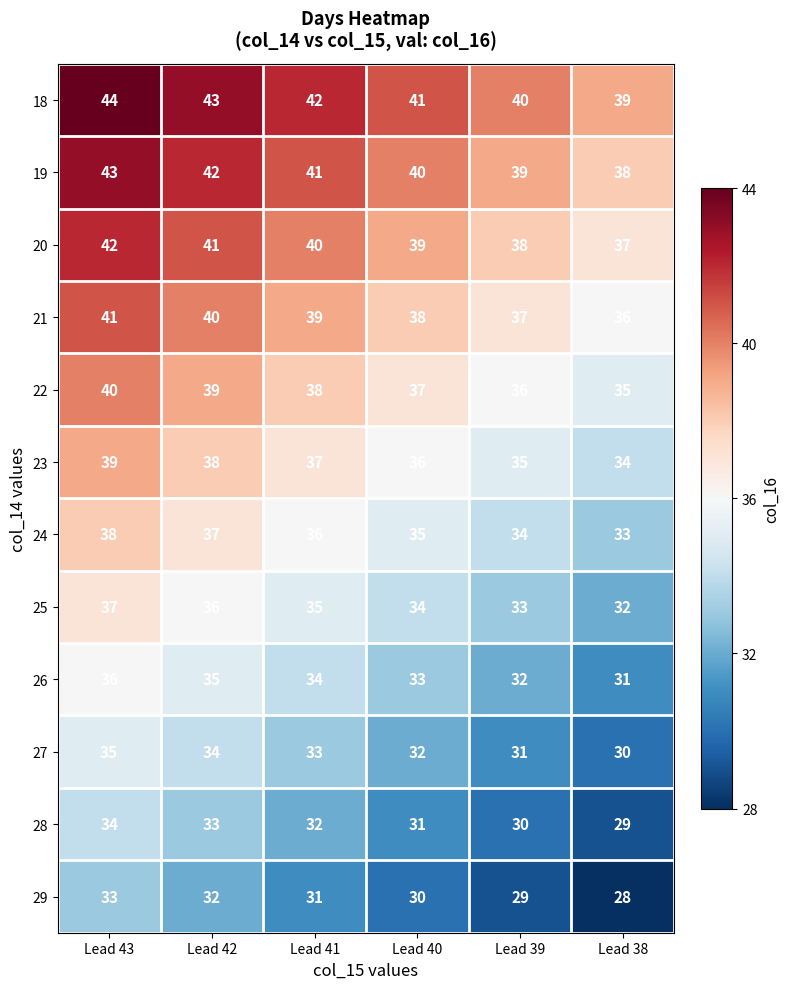

What is the sum of the 23 values at Lead 42 and Lead 39?

73